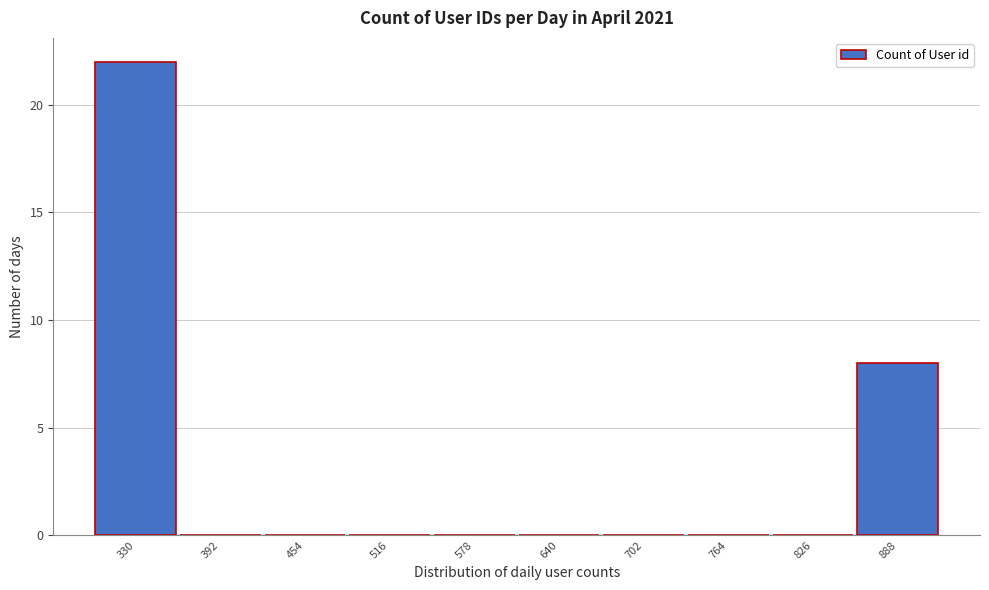

Reading right to left, list all the values displayed in this chart.

888=8	826=0	764=0	702=0	640=0	578=0	516=0	454=0	392=0	330=22